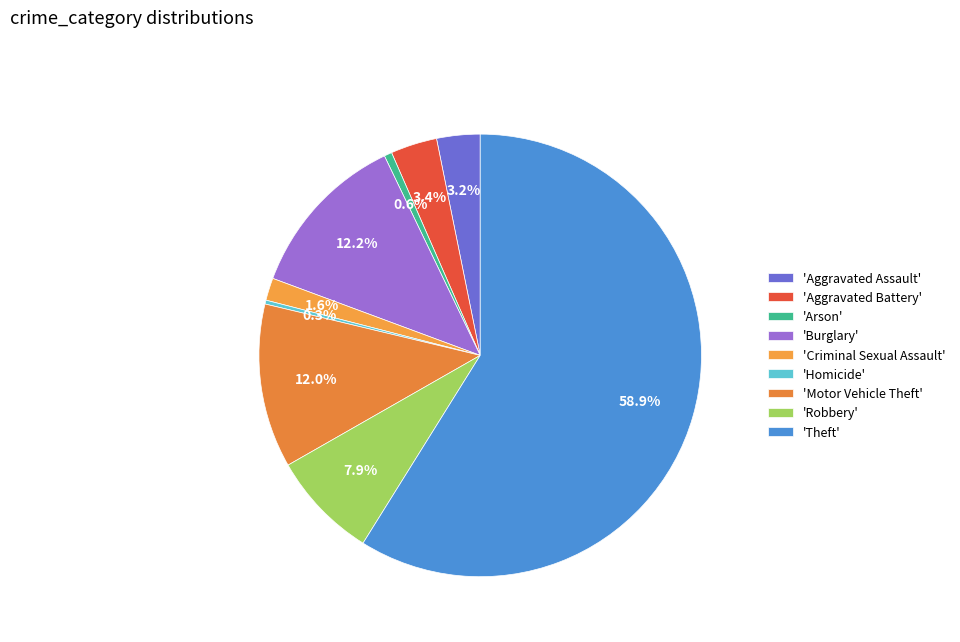

Count the number of slices in the pie.

9